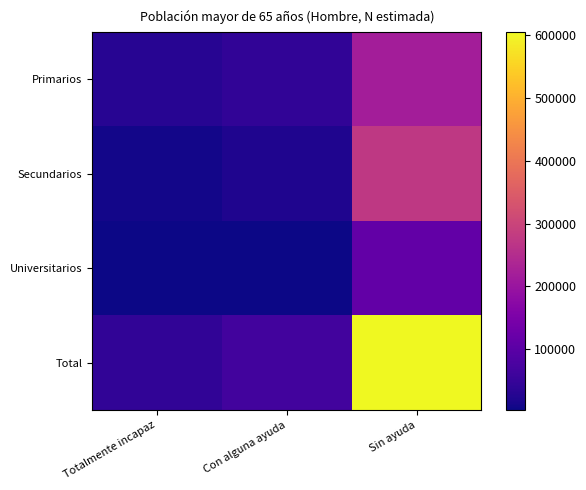

What is the total value across all series at Sin ayuda?

1210842